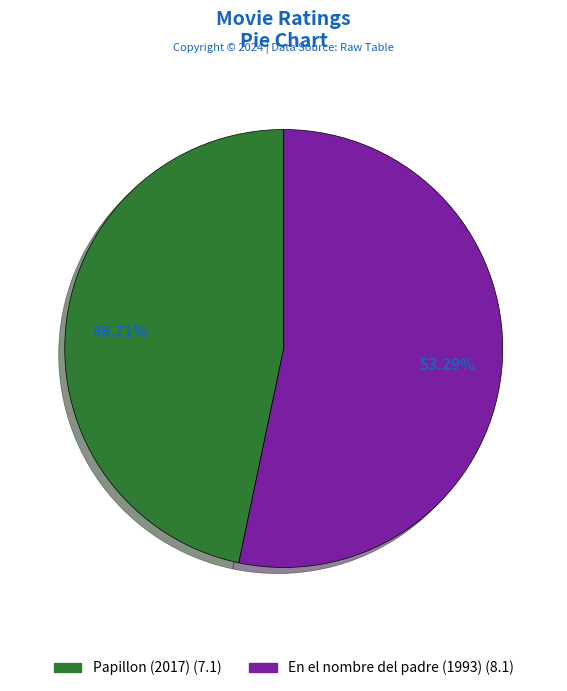

The Papillon (2017) slice represents 47% of the pie. True or false?

True